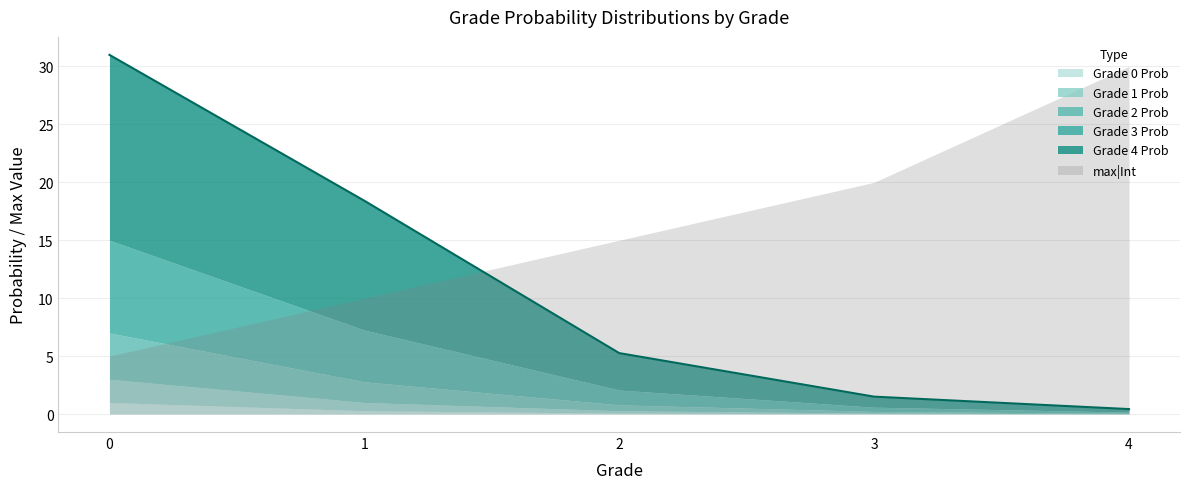

True or false: gradeThreeProb has more than 1 interior local peaks.

False